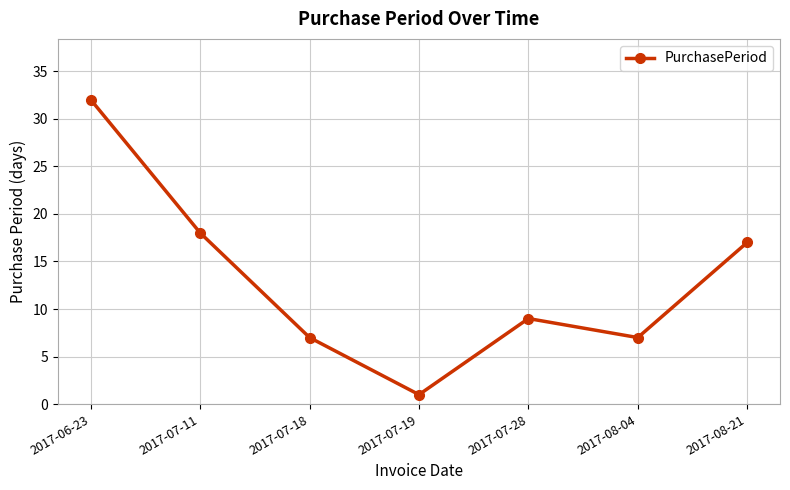

How many lines are shown in the chart?

1